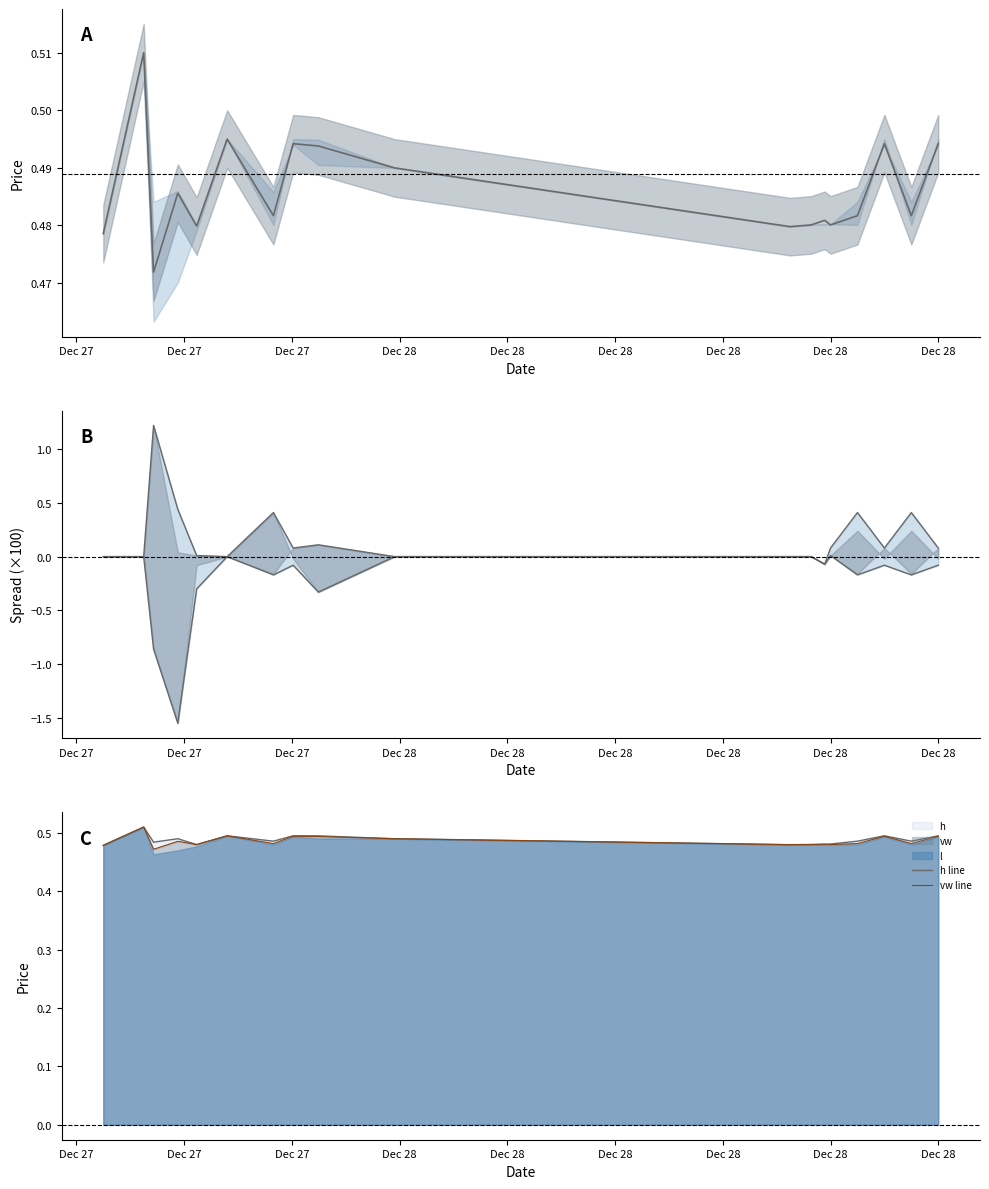

Which series ends up on top after the final intersection of h line and vw line?

h line